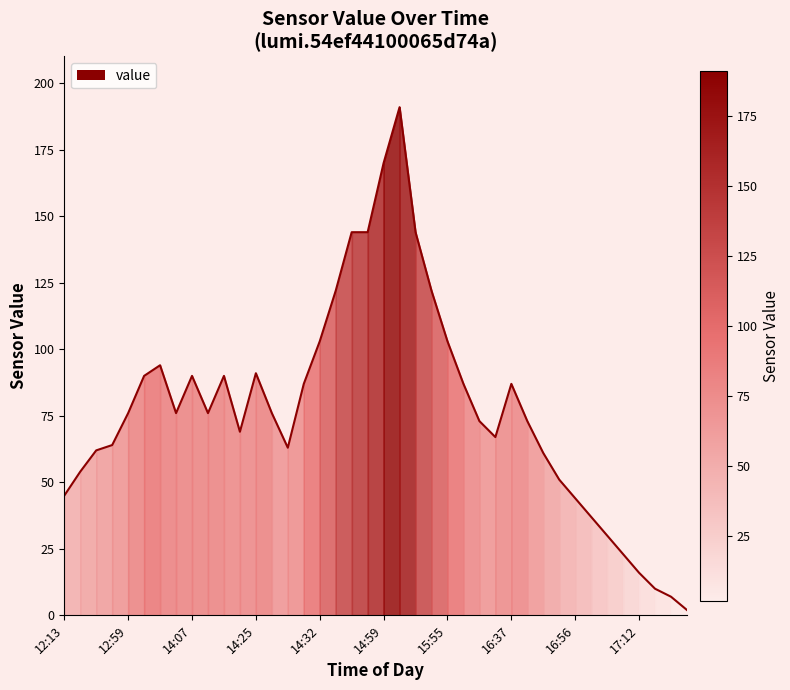

What is the maximum value shown in the chart?

191